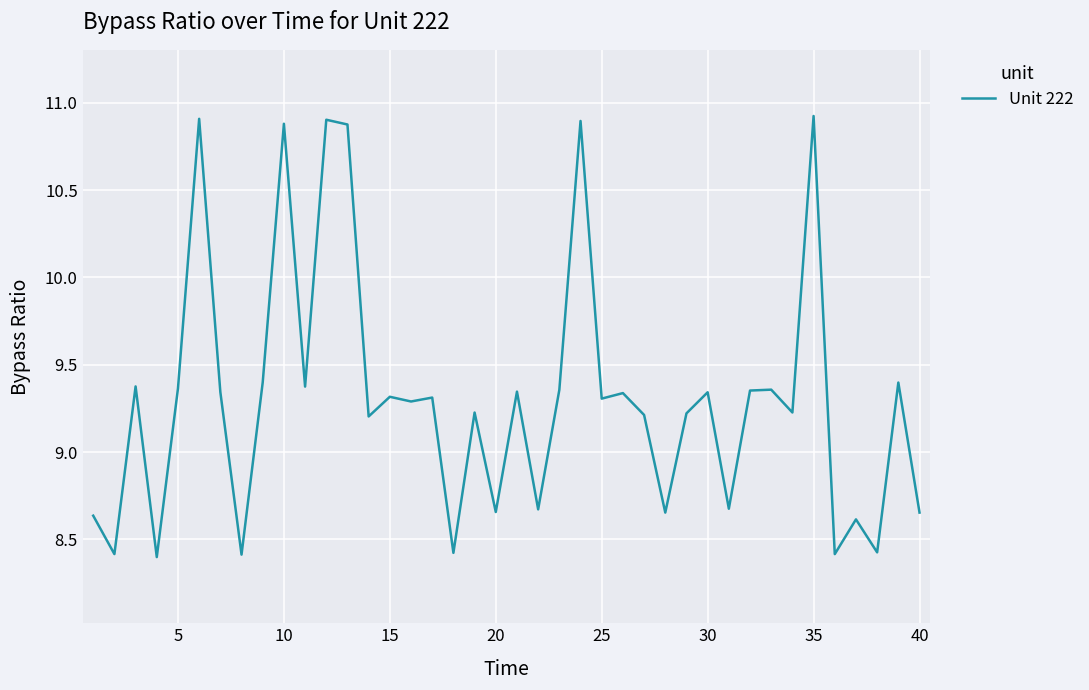

What is the maximum value shown in the chart?

10.9